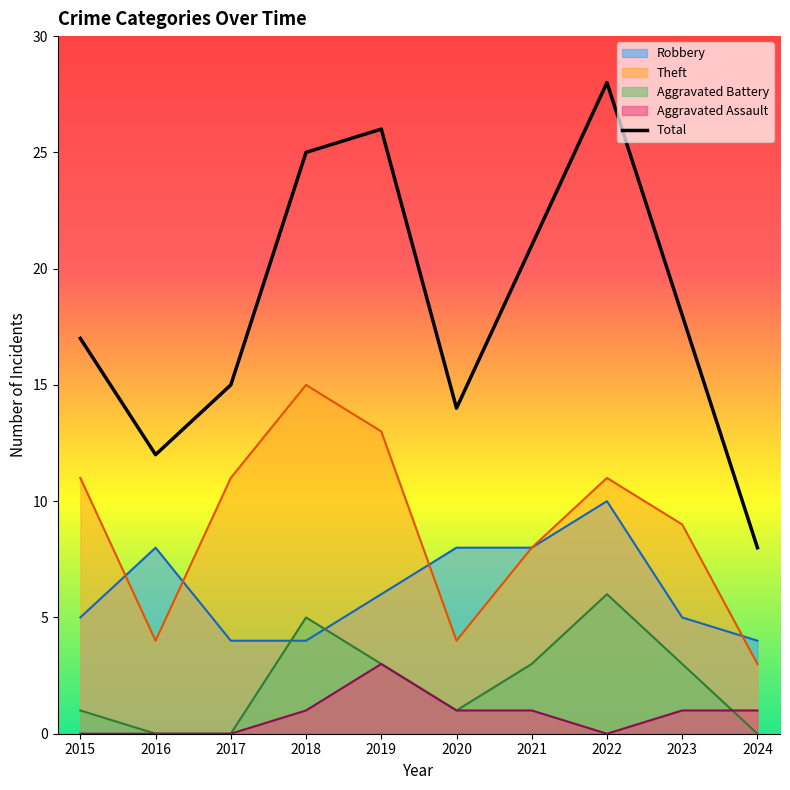

The chart shows a value of 40 at 2019. True or false?

False